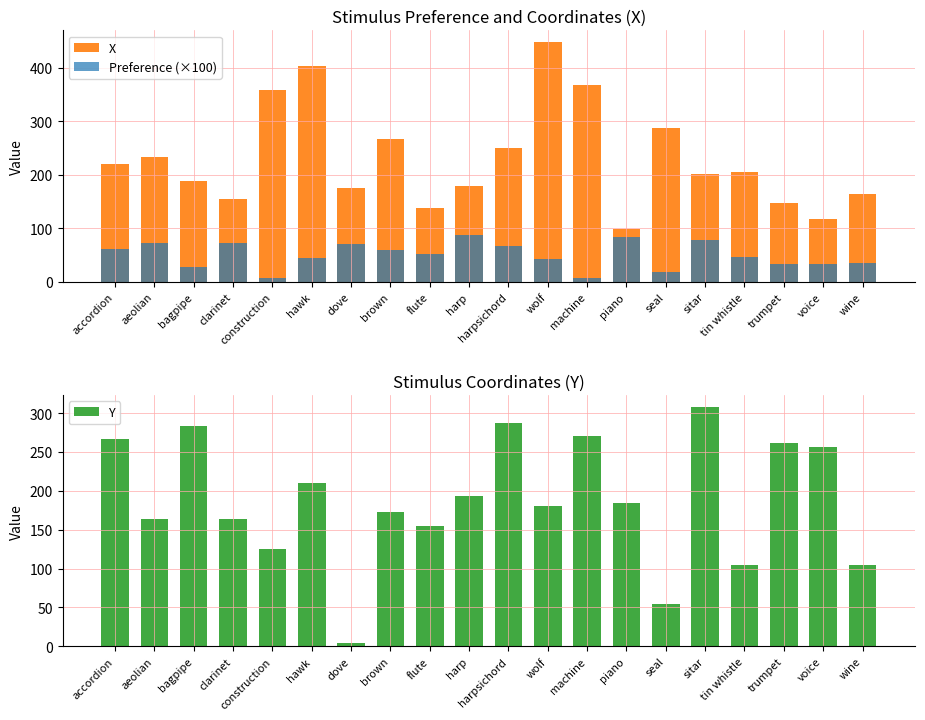

List the labels in order of X value, largest first.

wolf, hawk, machine, construction, seal, brown, harpsichord, aeolian, accordion, tin whistle, sitar, bagpipe, harp, dove, wine, clarinet, trumpet, flute, voice, piano